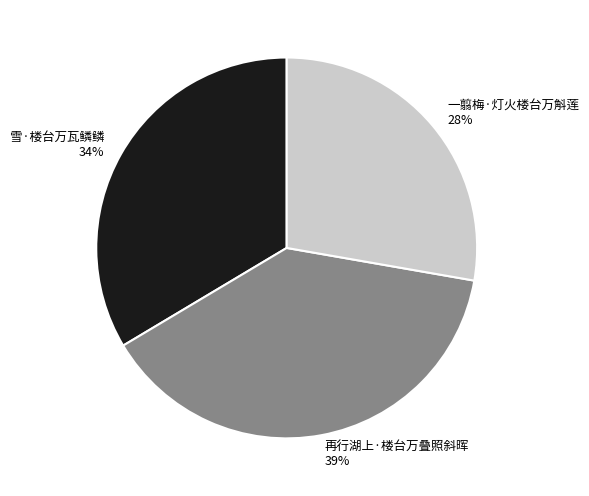

Rank the categories by value from lowest to highest.

一翦梅·灯火楼台万斛莲, 雪·楼台万瓦鳞鳞, 再行湖上·楼台万叠照斜晖